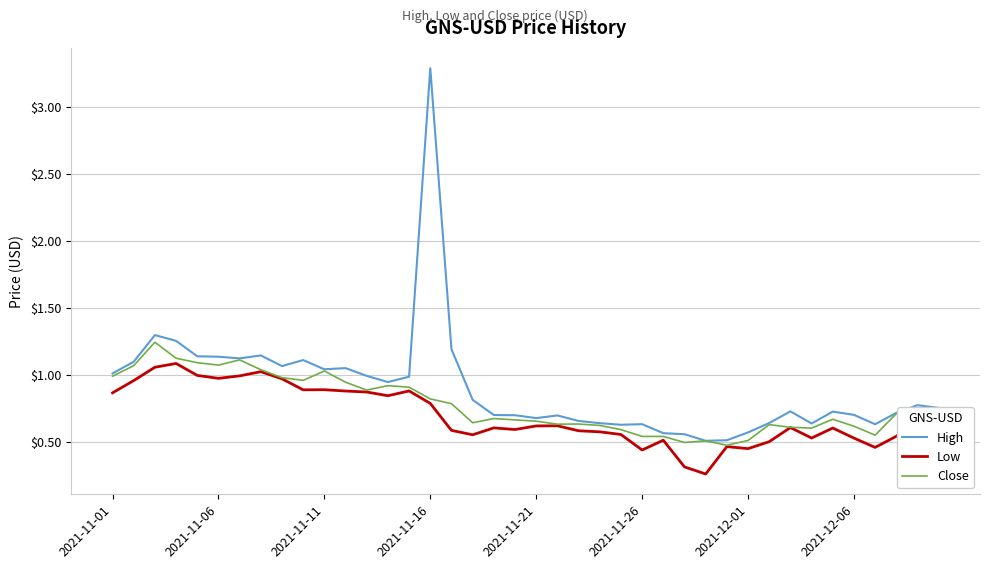

True or false: Low and High cross at least once.

False